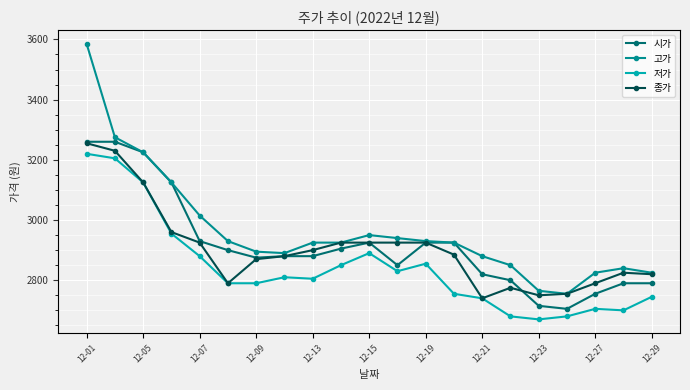

Which series has the largest total across all categories?

고가